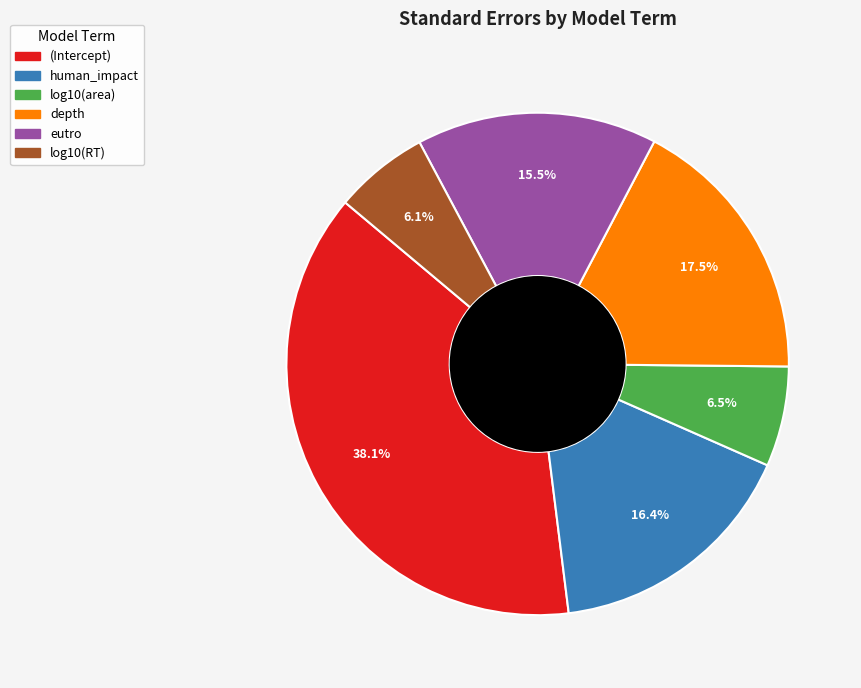

Count the number of slices in the pie.

6